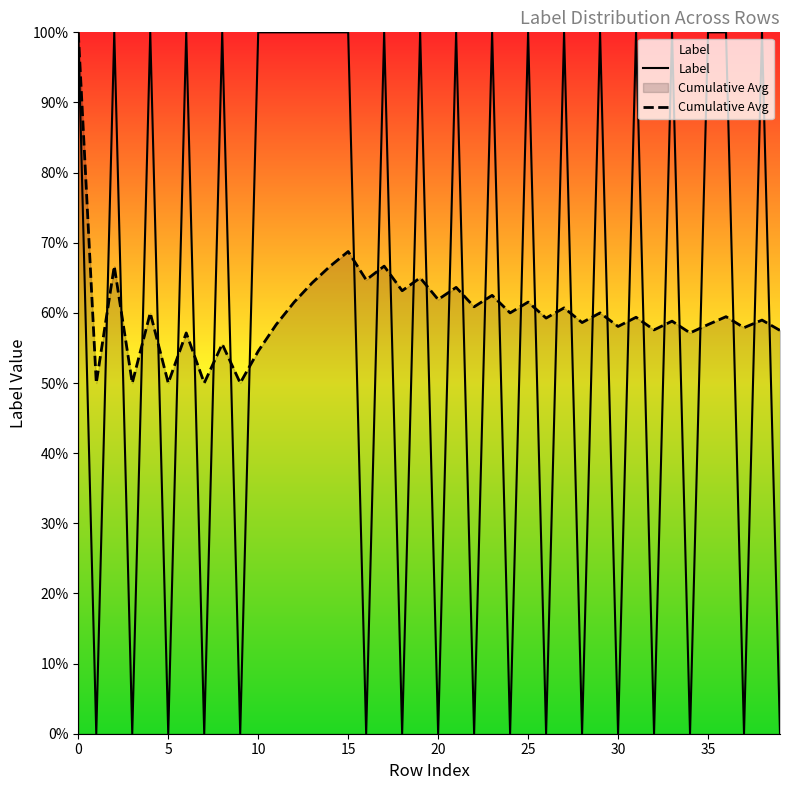

What is the label of the 18th point from the left?

17